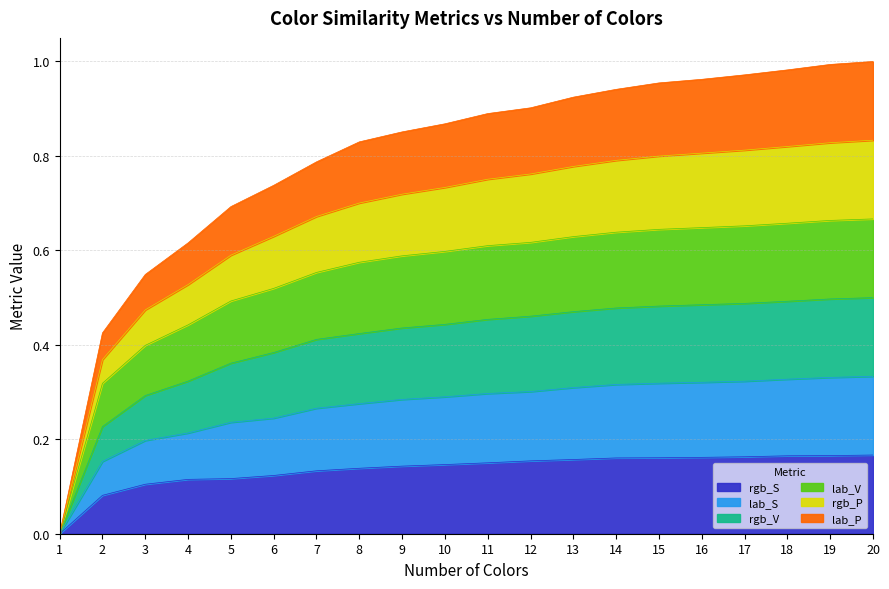

Is it true that lab_V equals 0.7 at 7?

False